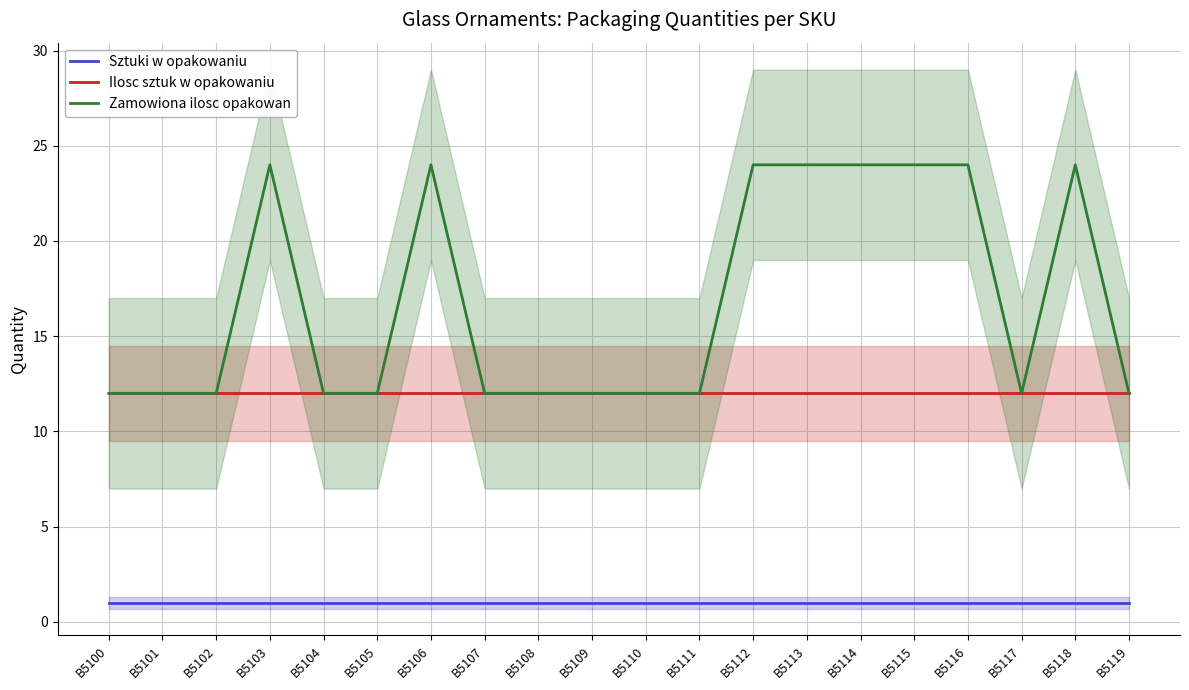

Rank the series by their maximum value, from lowest to highest.

Sztuki w opakowaniu, Ilosc sztuk w opakowaniu, Zamowiona ilosc opakowan